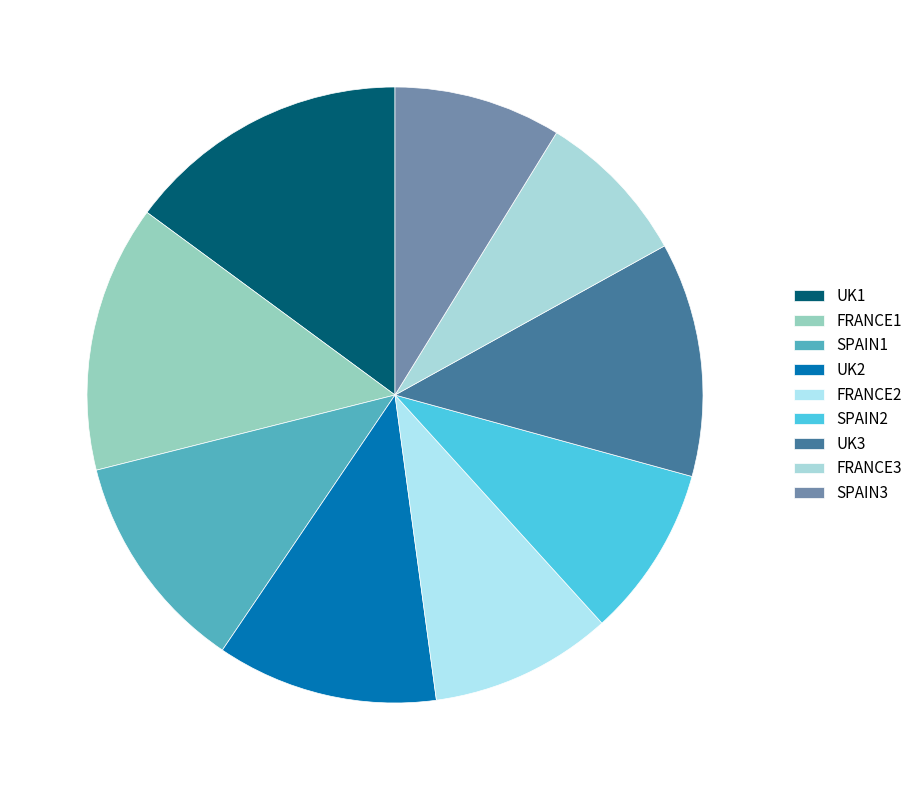

Count the number of slices in the pie.

9